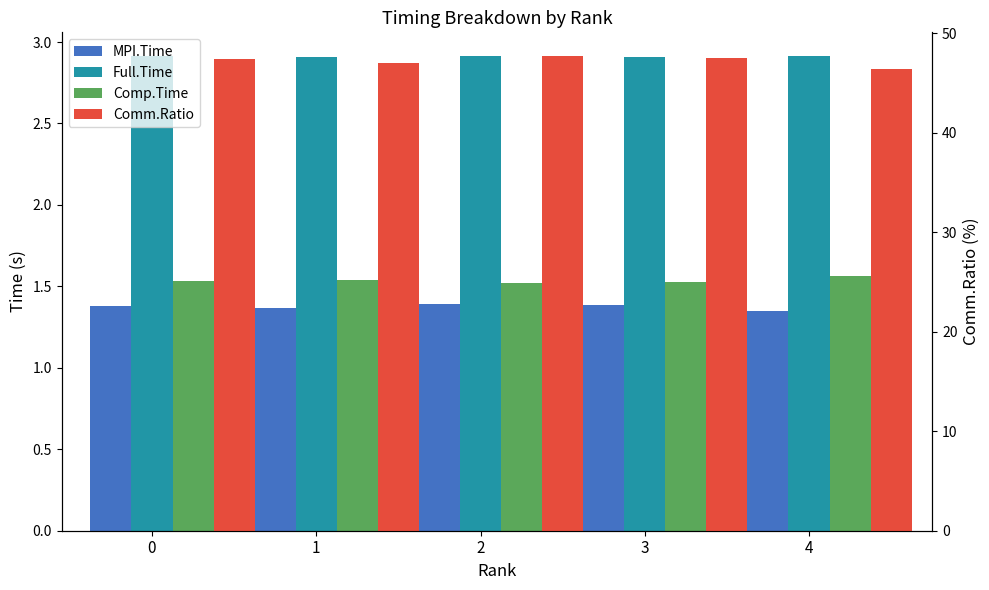

How many groups of bars are there?

5